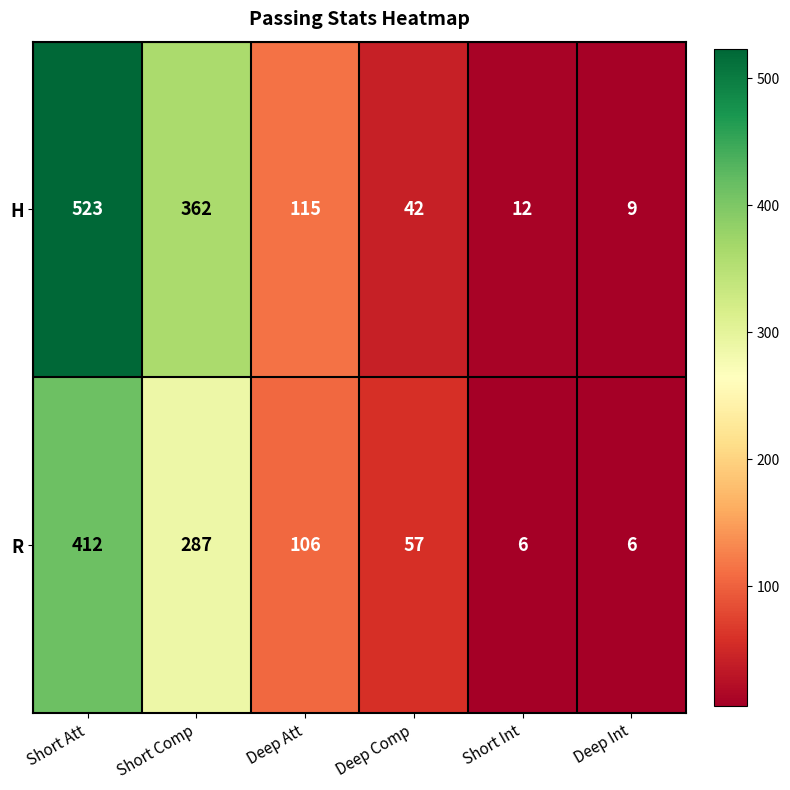

Where does the R series first go above 106?

Short Att